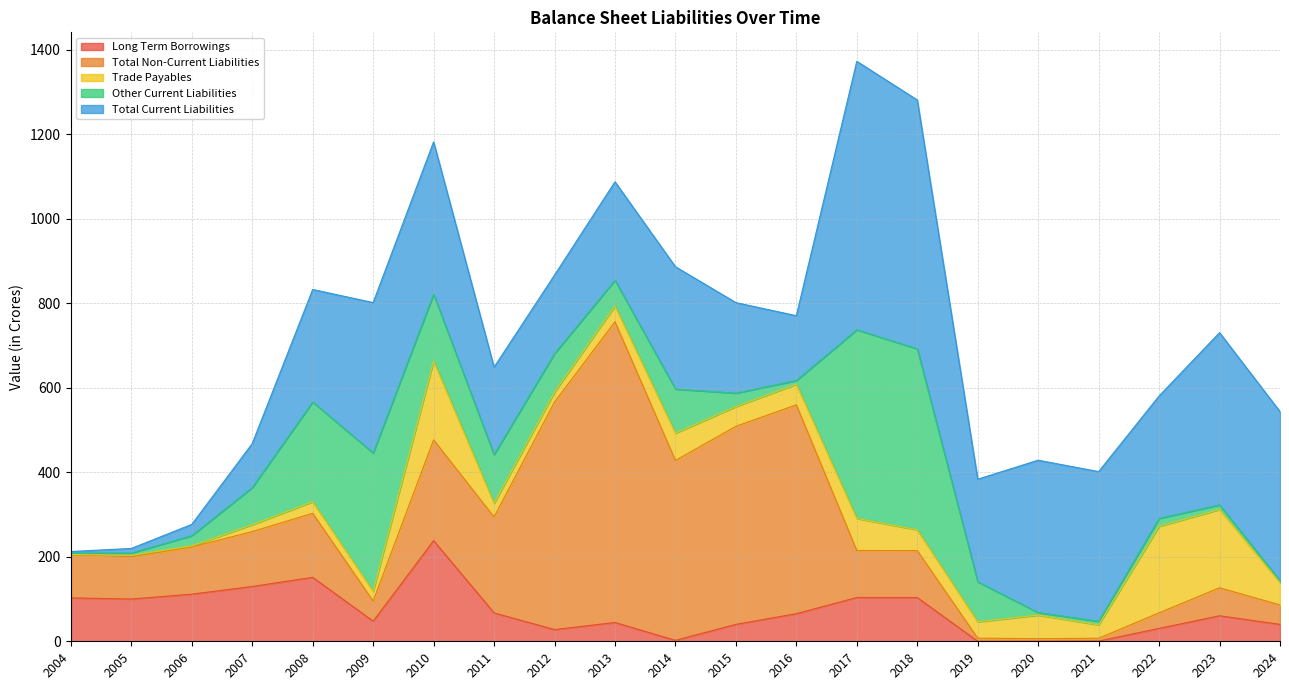

Reading left to right, list all the values displayed in this chart.

Long Term Borrowings: 2004=102.7	2005=100.1	2006=111.5	2007=129.7	2008=151.3	2009=47.5	2010=238.2	2011=67.2	2012=27.7	2013=44.5	2014=2.3	2015=40.0	2016=65.3	2017=103.7	2018=103.5	2019=0.1	2020=0.3	2021=0.6	2022=30.5	2023=60.4	2024=40.0
Total Non-Current Liabilities: 2004=102.7	2005=100.1	2006=111.7	2007=129.9	2008=151.5	2009=47.8	2010=238.4	2011=227.0	2012=538.4	2013=711.7	2014=425.6	2015=468.7	2016=494.2	2017=111.2	2018=111.0	2019=7.3	2020=5.9	2021=6.6	2022=36.8	2023=66.2	2024=46.0
Trade Payables: 2004=0.0	2005=3.0	2006=2.7	2007=16.3	2008=27.4	2009=23.3	2010=186.4	2011=32.4	2012=23.5	2013=37.4	2014=64.7	2015=46.7	2016=48.8	2017=76.0	2018=49.3	2019=38.8	2020=55.8	2021=31.7	2022=204.7	2023=185.2	2024=53.1
Other Current Liabilities: 2004=3.5	2005=5.7	2006=24.0	2007=87.7	2008=236.0	2009=326.8	2010=158.4	2011=115.0	2012=91.2	2013=60.7	2014=104.3	2015=31.8	2016=8.8	2017=446.3	2018=428.3	2019=94.5	2020=6.0	2021=8.4	2022=18.8	2023=10.8	2024=4.1
Total Current Liabilities: 2004=3.5	2005=10.8	2006=26.8	2007=104.2	2008=266.2	2009=356.0	2010=360.5	2011=207.1	2012=185.8	2013=233.0	2014=289.4	2015=214.2	2016=153.3	2017=635.3	2018=588.9	2019=242.8	2020=360.6	2021=354.2	2022=289.7	2023=407.7	2024=400.3